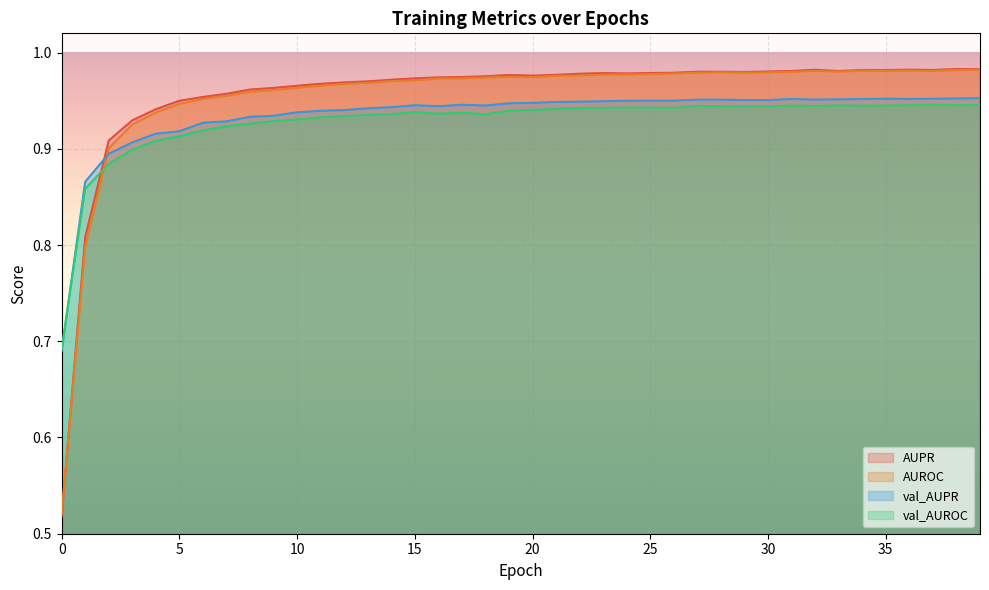

Does the chart display data point markers on the line(s)?

No